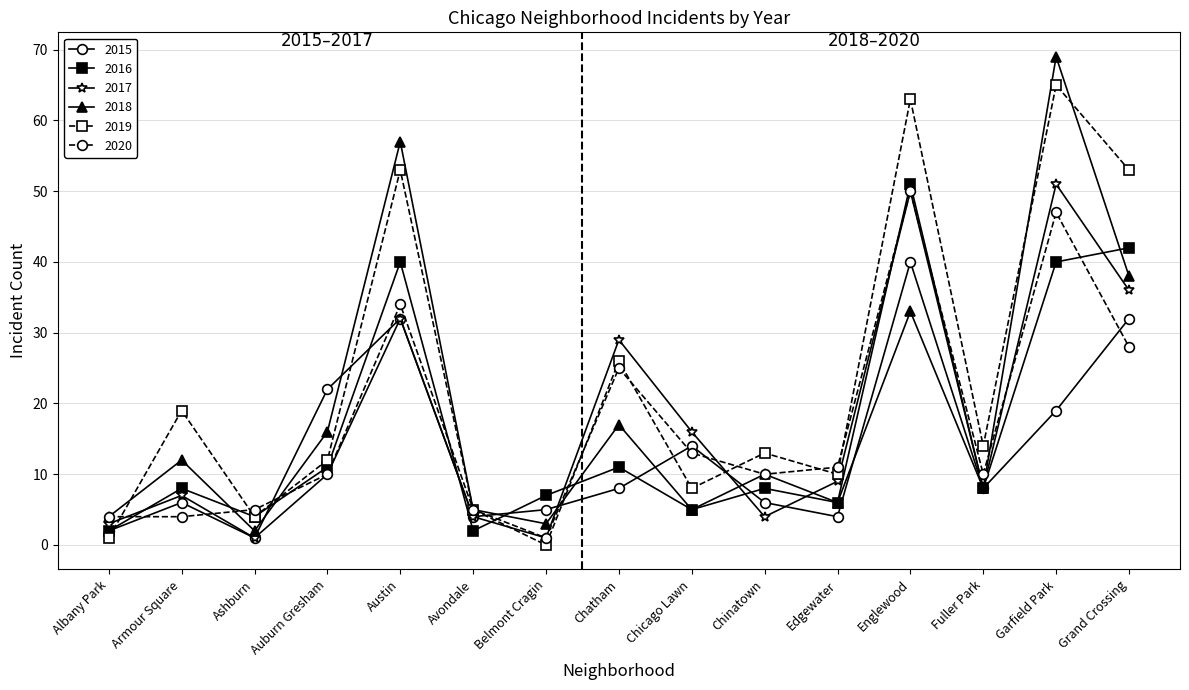

In 2019, how many points are lower than both neighbors (excluding endpoints)?

5